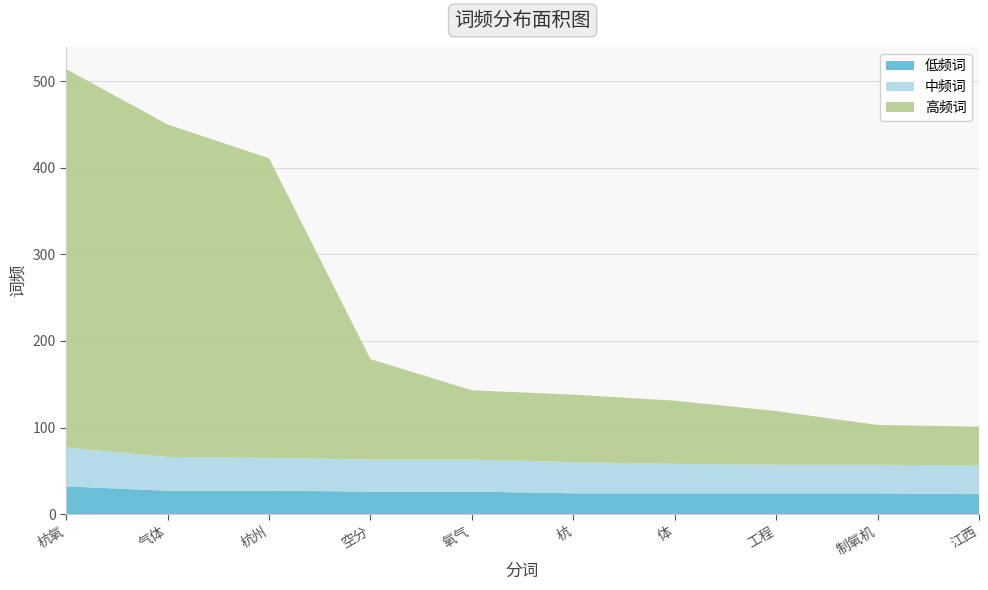

At which category is the sum across all series the highest?

杭氧